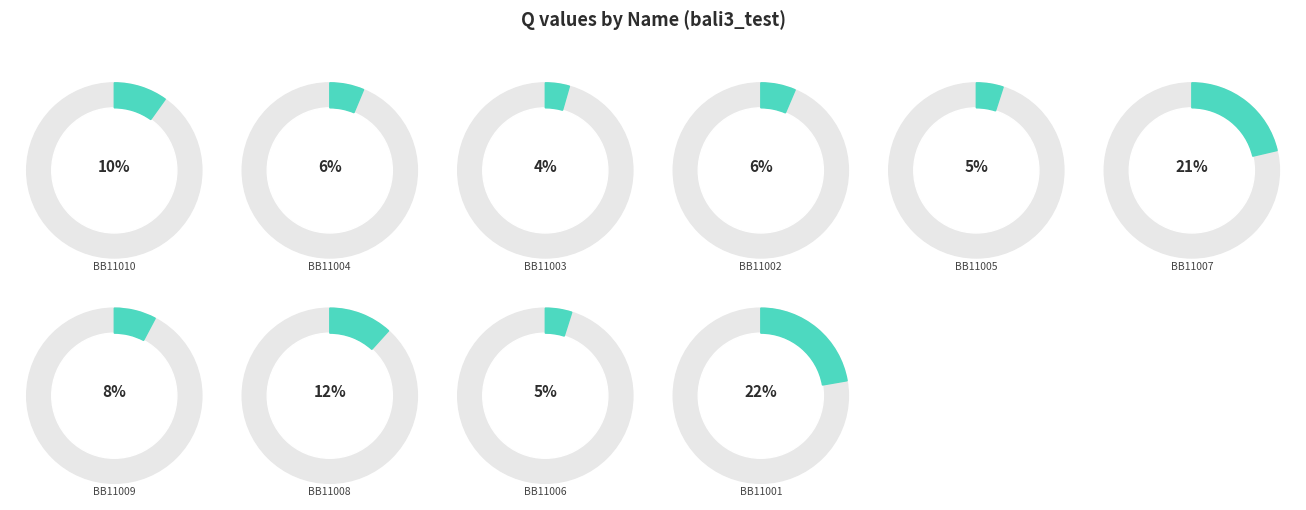

How many segments does this pie chart have?

10